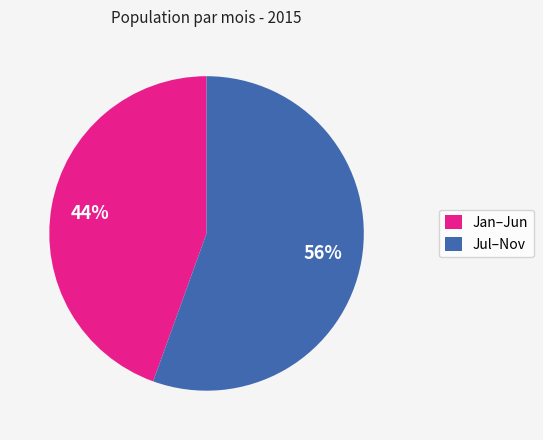

To the nearest percent, what is the combined percentage of Jul–Nov and Jan–Jun?

100%